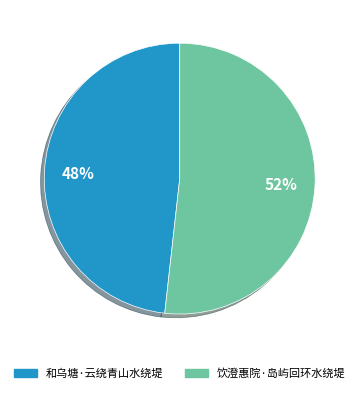

To the nearest percent, what percentage of the pie is 和乌塘·云绕青山水绕堤?

48%